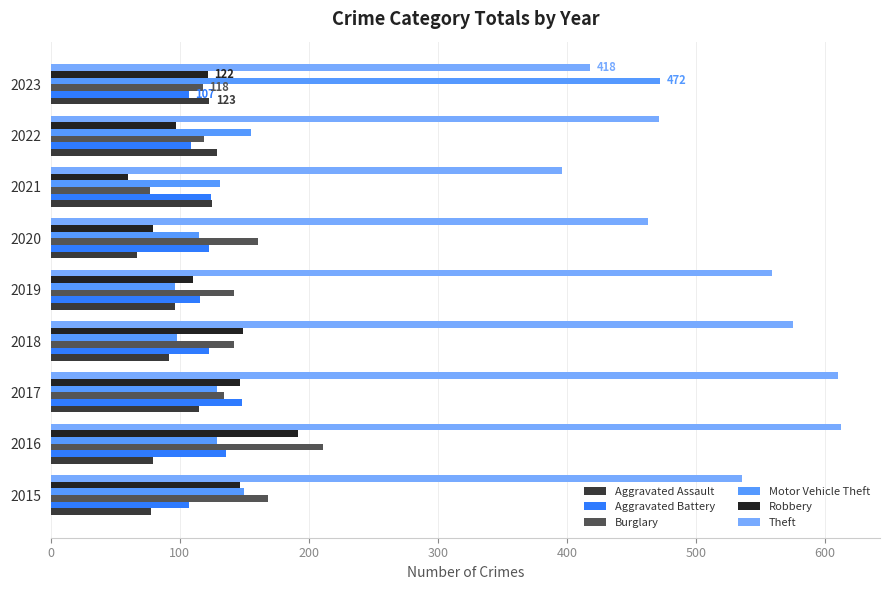

What is the lowest value of the Aggravated Assault series?

67